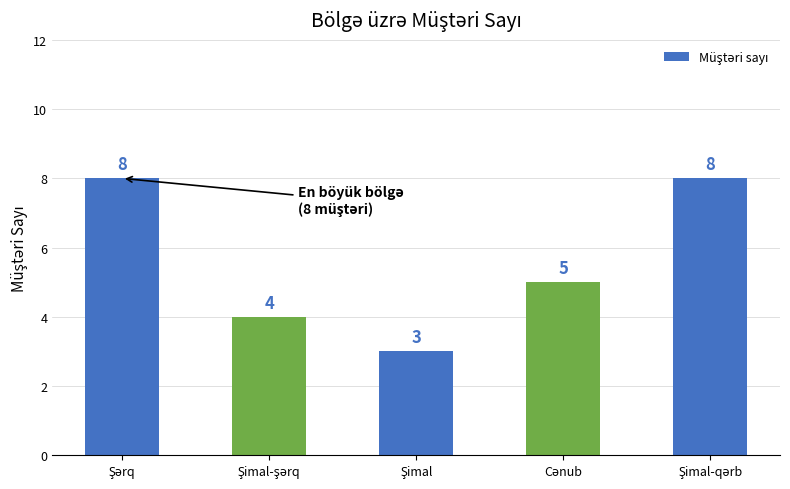

What is the maximum value shown in the chart?

8